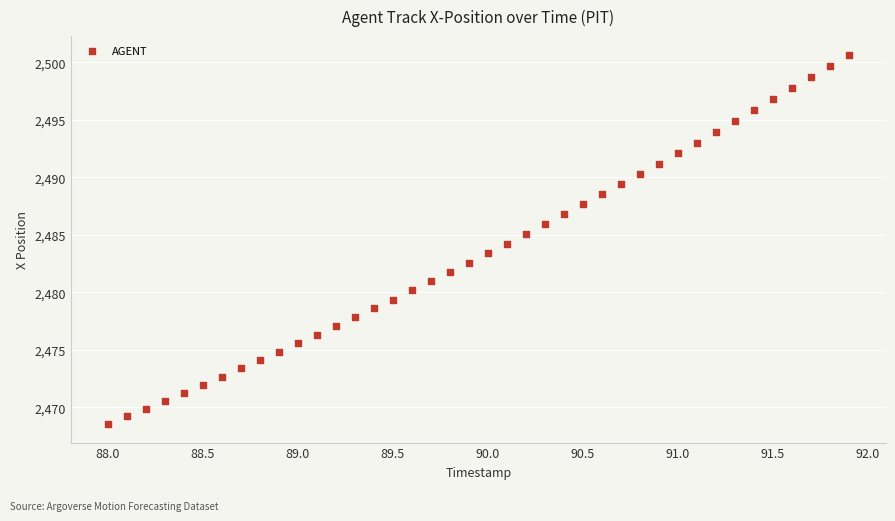

What is the range of X values (max minus min)?

3.9